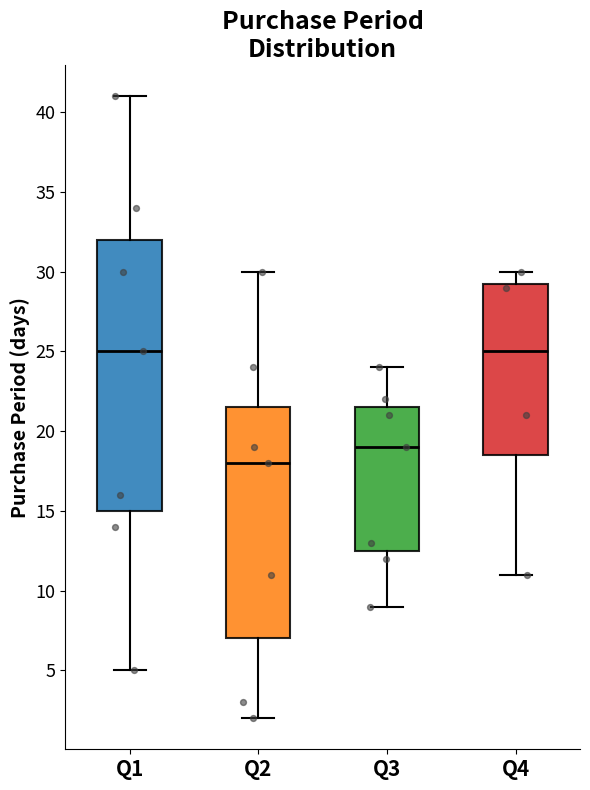

Comparing the boxes themselves (not the whiskers), which one is the tallest?

Q1